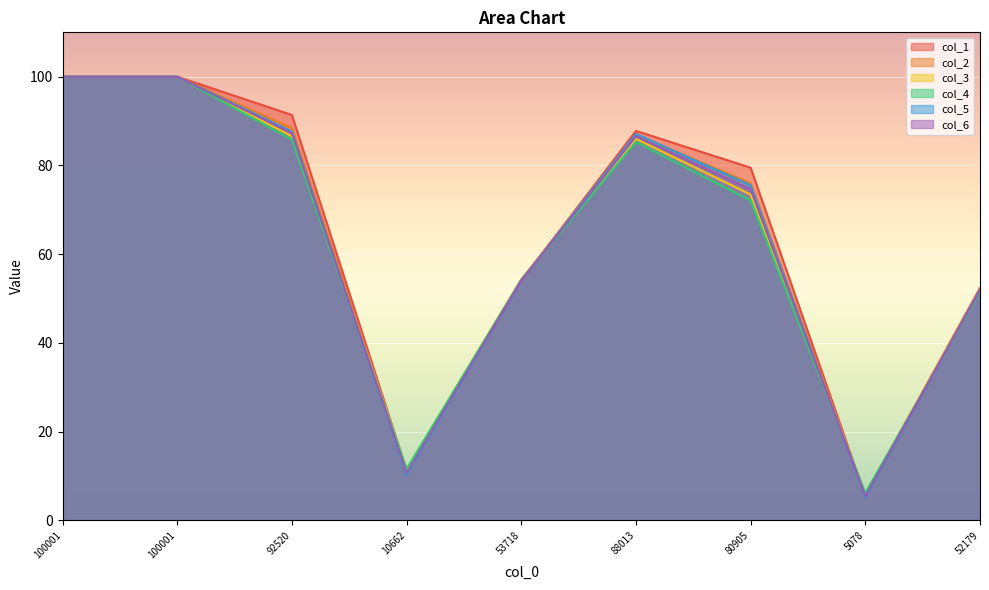

What are all the series names shown in the legend?

col_1, col_2, col_3, col_4, col_5, col_6